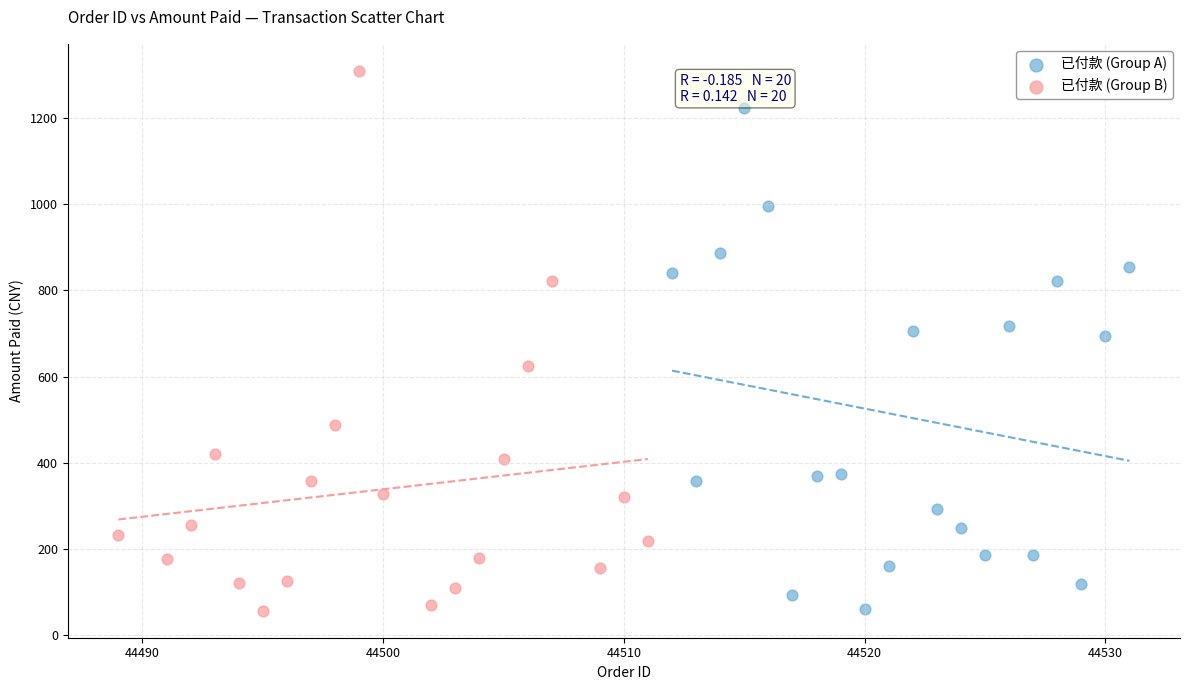

What are all the series names shown in the legend?

已付款 (Group A), 已付款 (Group B)